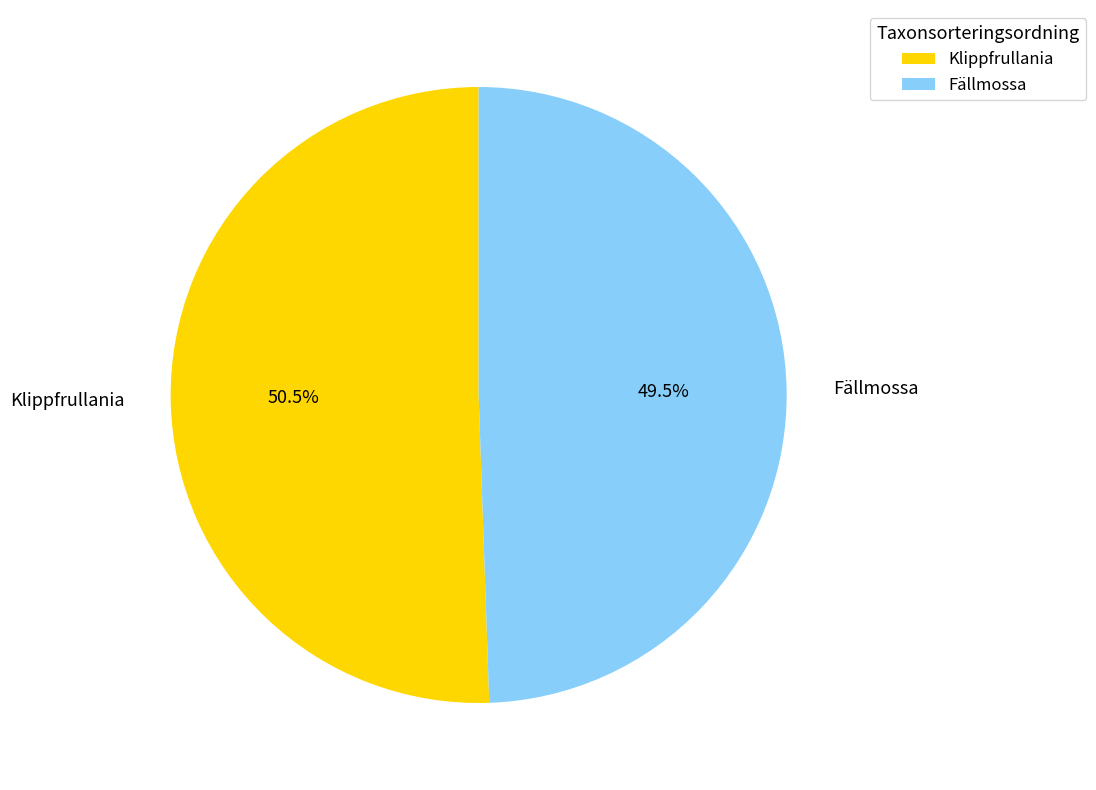

To the nearest percent, what is the difference between the Klippfrullania and Fällmossa slice percentages?

1%